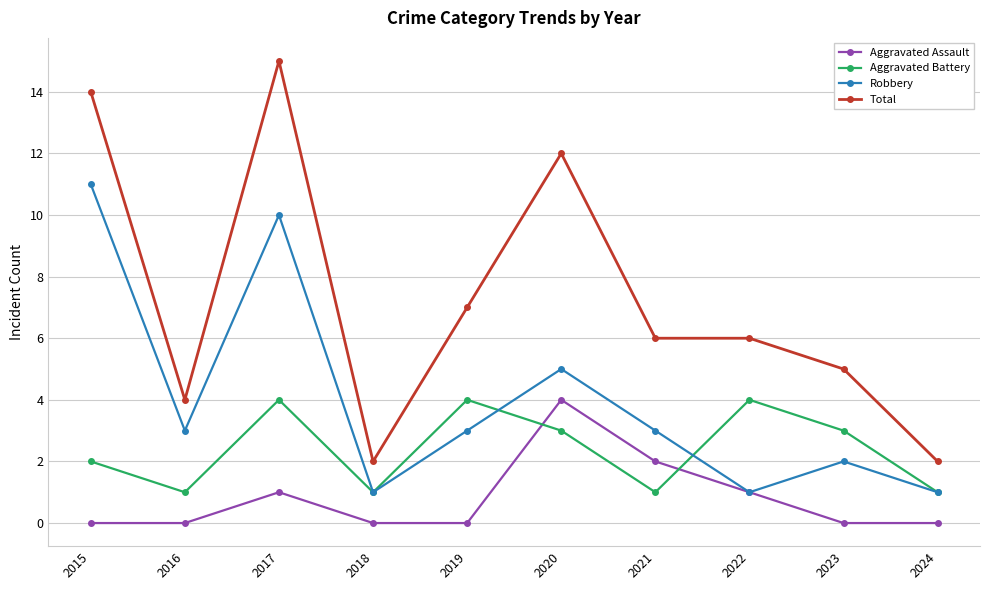

At how many categories does at least one series exceed 9?

3